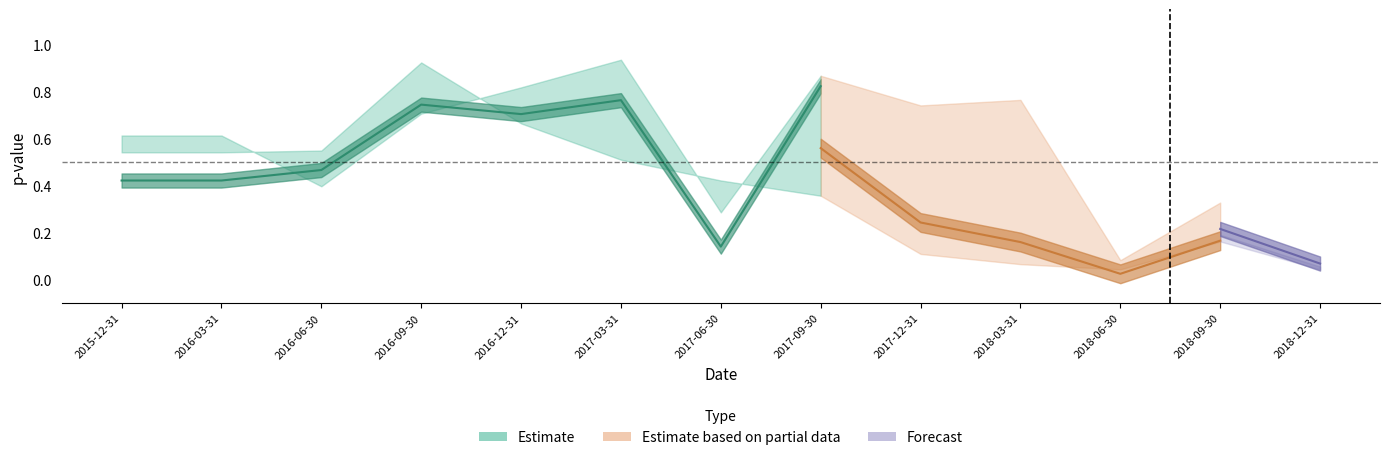

True or false: pvalue_IML has a value of 0.3 at 2018-09-30.

False